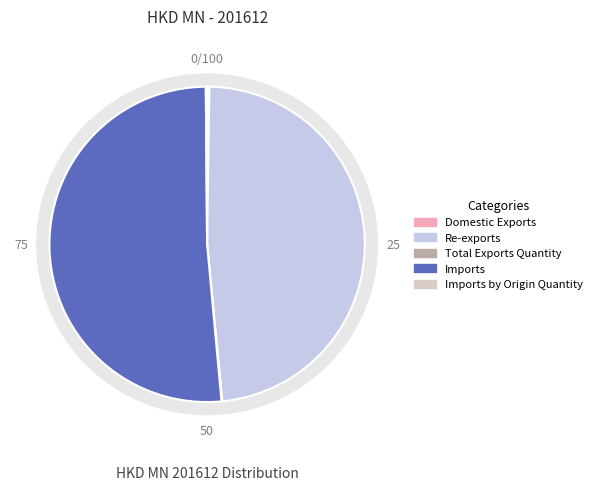

Count the number of slices in the pie.

5